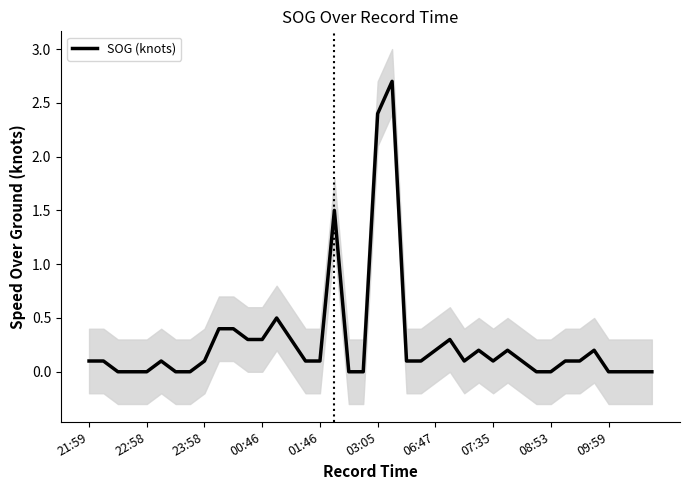

True or false: SOG (knots) has a value of 0.0 at 22:58.

True